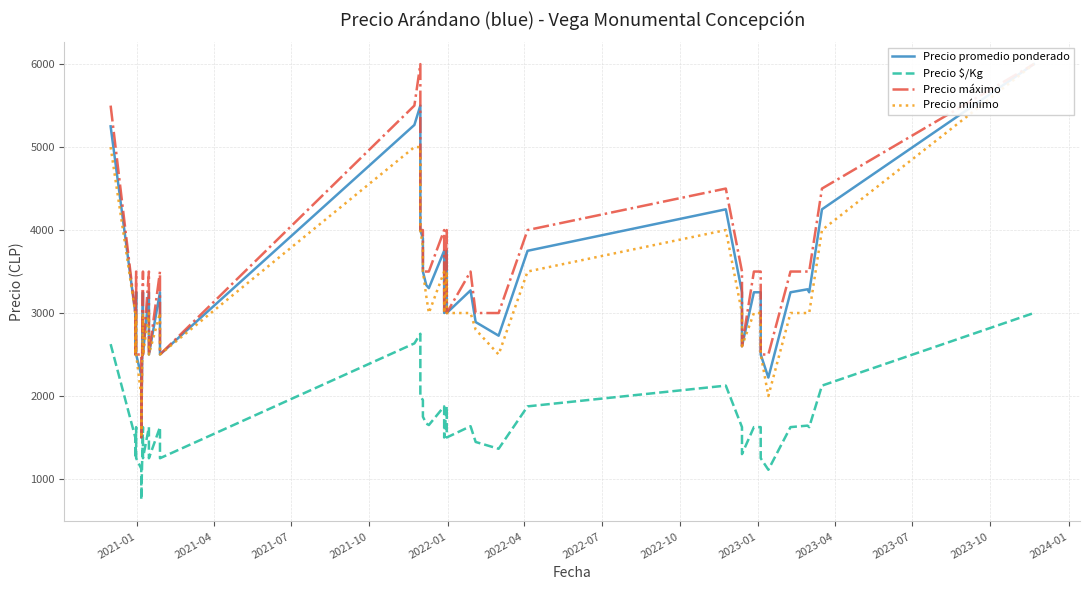

True or false: Precio máximo and Precio mínimo cross at least once.

False